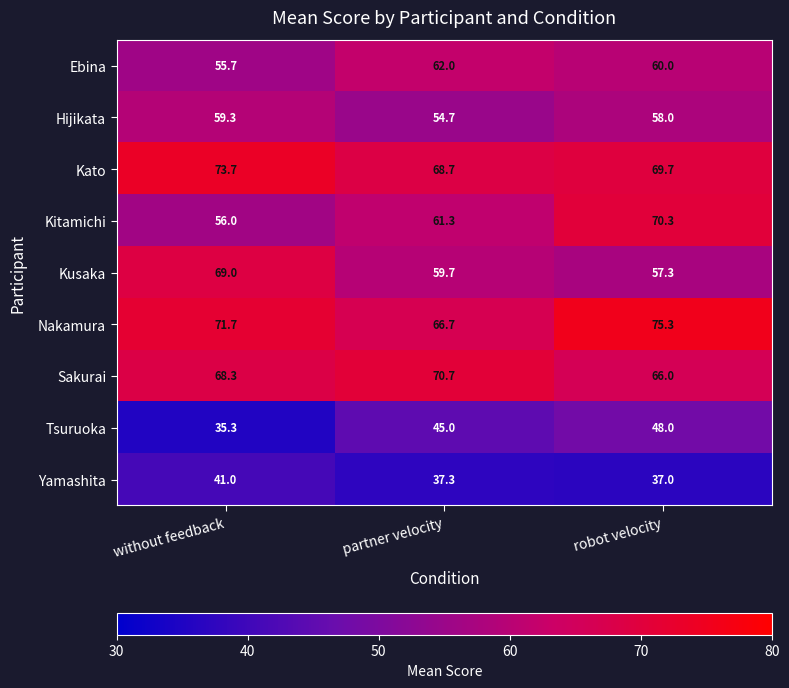

At robot velocity, list the series in order from smallest to largest.

Yamashita, Tsuruoka, Kusaka, Hijikata, Ebina, Sakurai, Kato, Kitamichi, Nakamura